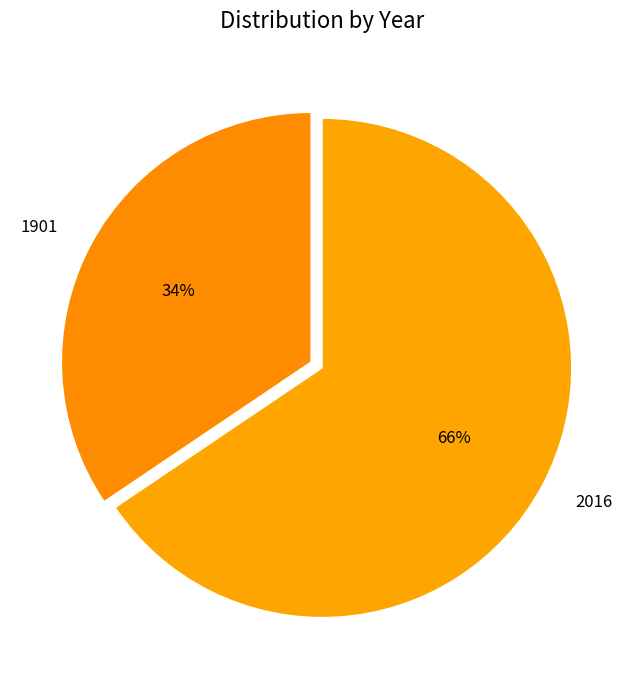

Is 1901 the majority of the pie?

No